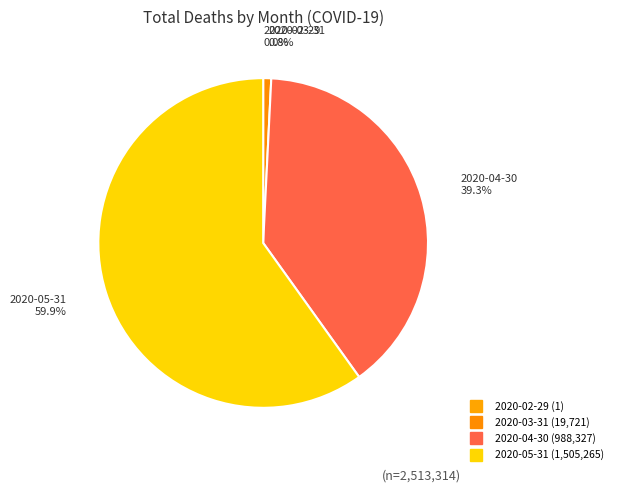

Which slice represents more than half of the pie?

2020-05-31